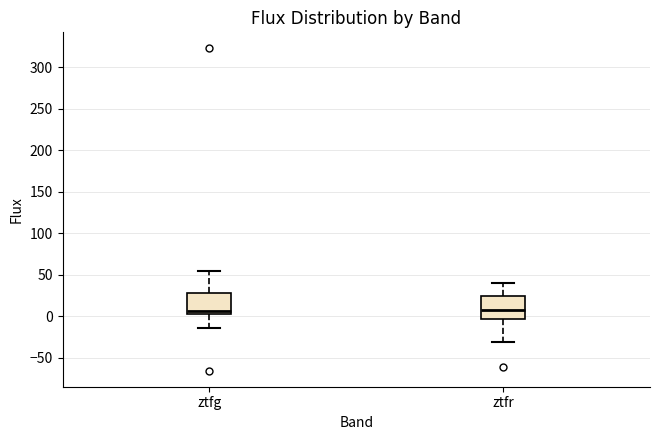

Reading left to right, read every box against the y-axis: the position of its median line, the range the box covers, and the ends of its whiskers. The values are not printed on the chart, so give them approximately, as read against the axis.

ztfg: median 5 (just above the box's lower edge), box 5 to 30, whiskers -15 to 55
ztfr: median 10, box -5 to 25, whiskers -30 to 40